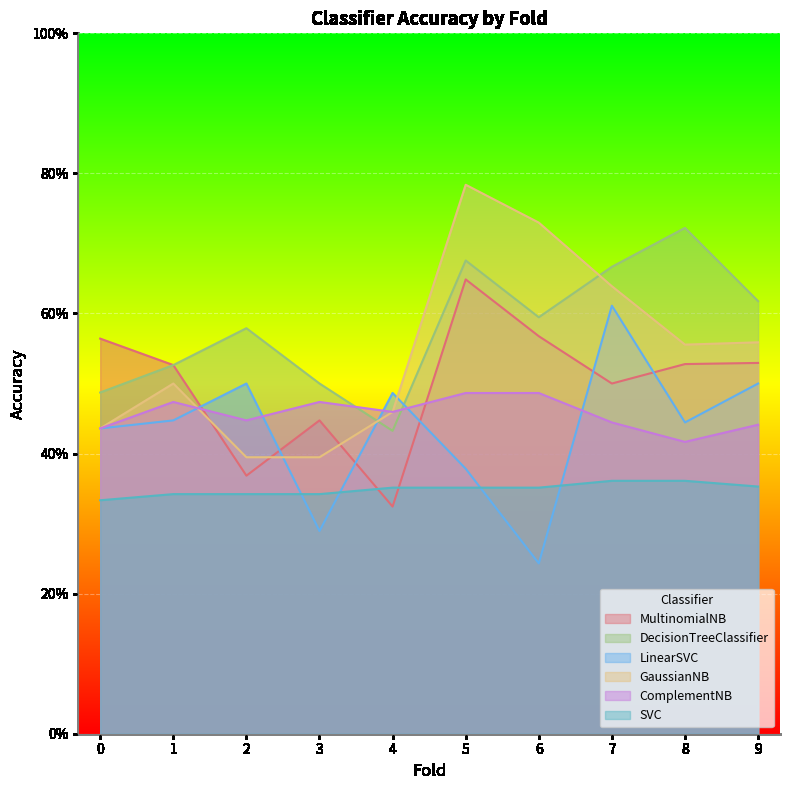

How many LinearSVC values are between 0 and 1?

10